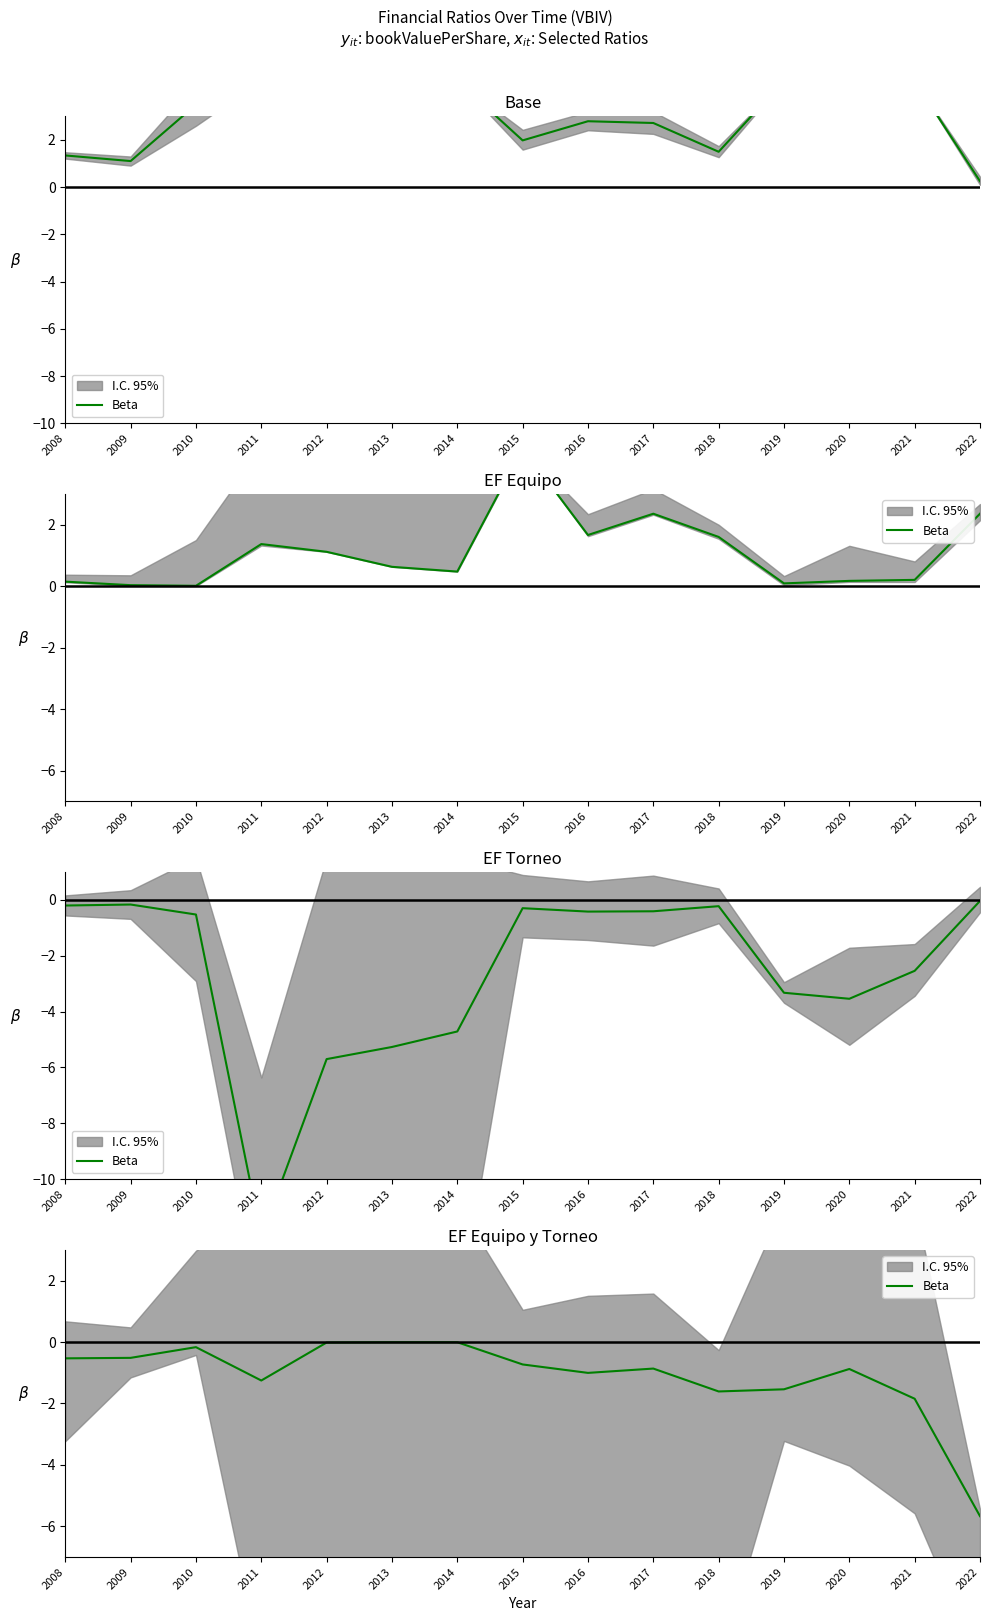

What is the sum of the values at 2022 and 2018?

-7.3